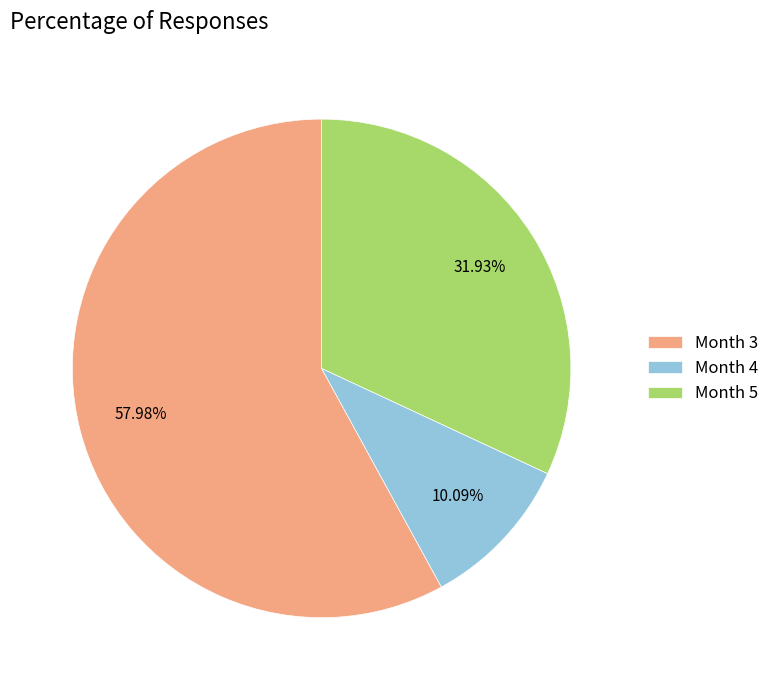

Rank the categories by value from lowest to highest.

Month 4, Month 5, Month 3